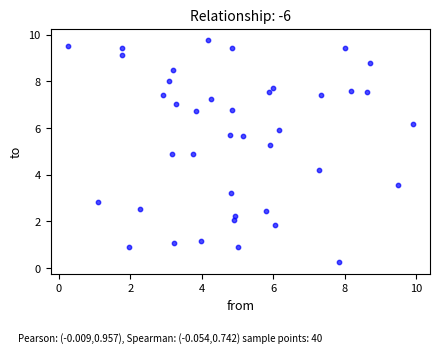

What is the range of X values (max minus min)?

9.7